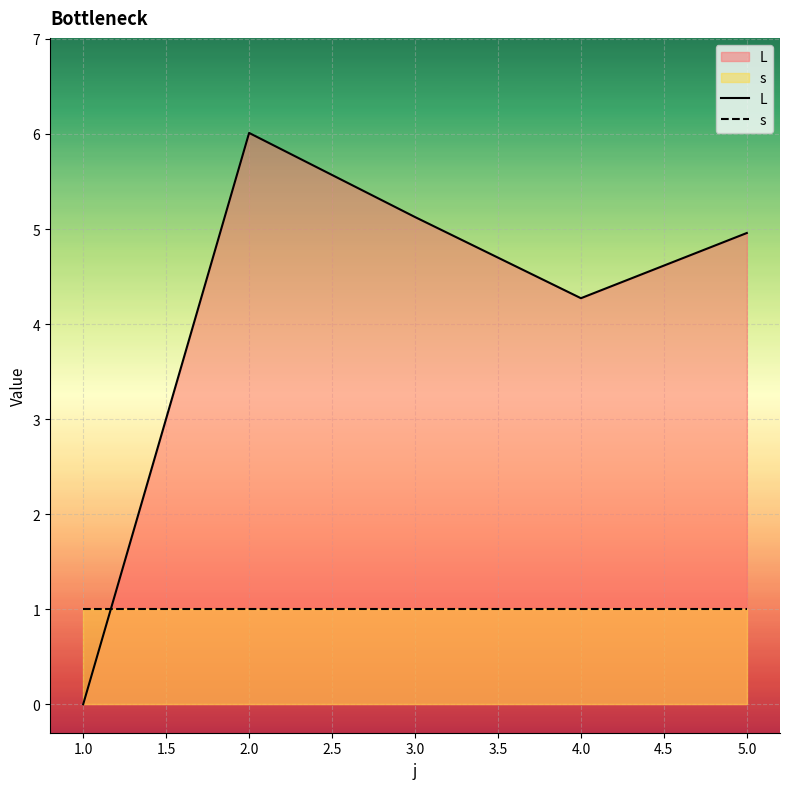

True or false: s has more than 0 points higher than both neighbors.

False